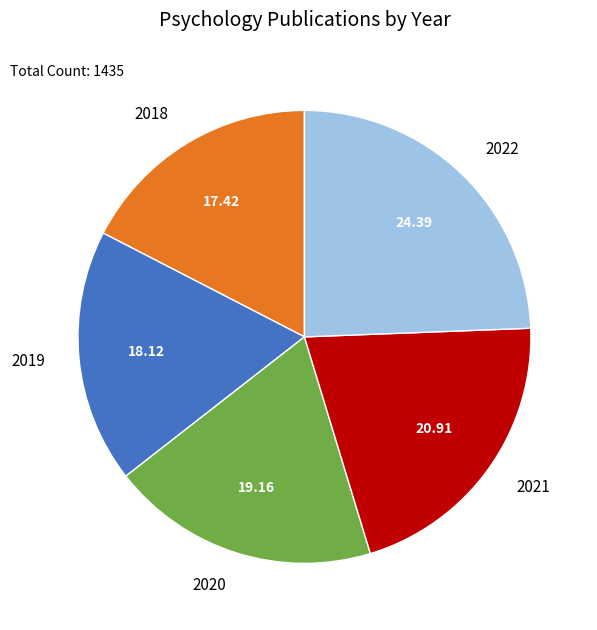

Which slice is the largest?

2022